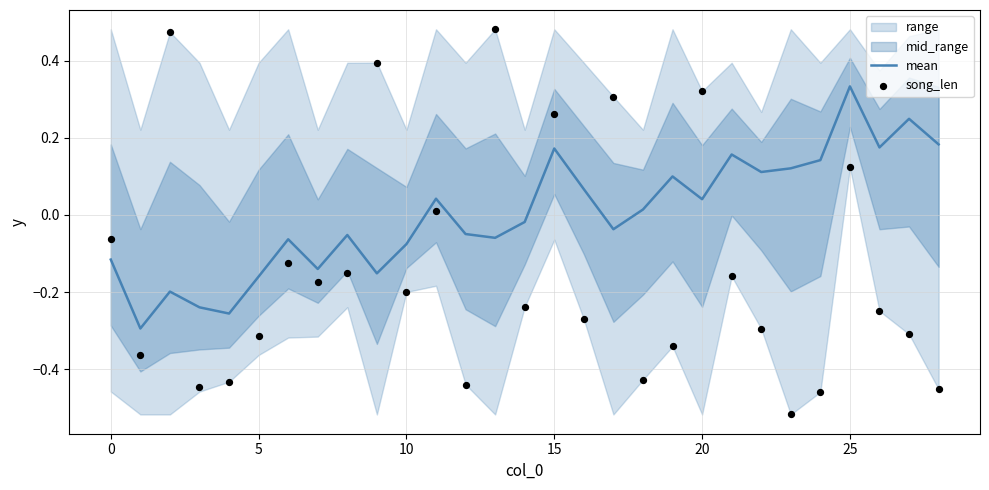

At which label does mean reach its peak?

25